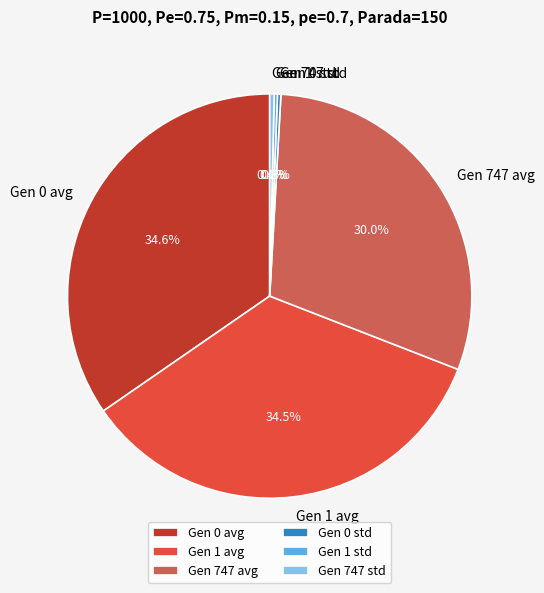

Combined, do Gen 0 avg and Gen 747 std account for over 50%?

No